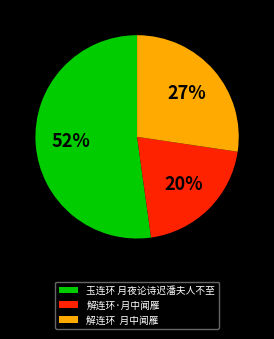

Count the number of slices in the pie.

3